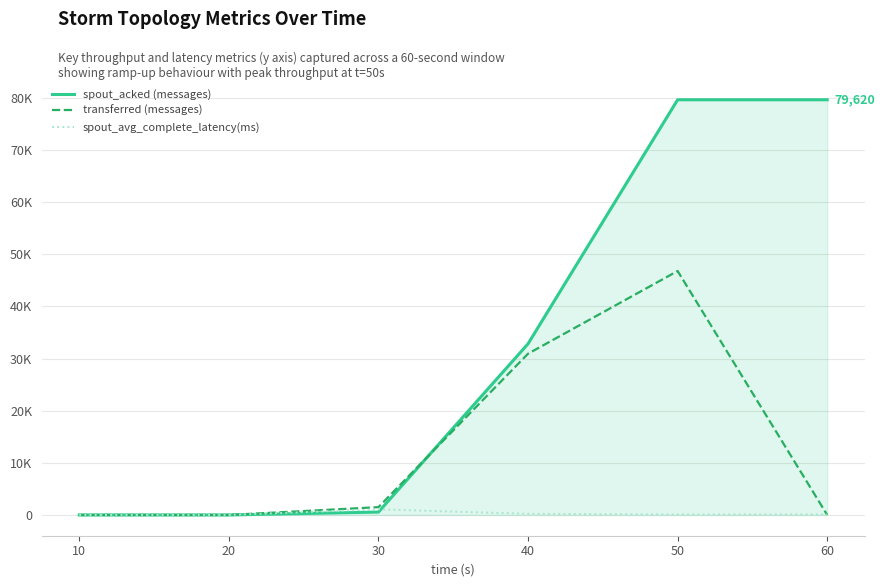

What are all the series names shown in the legend?

spout_acked (messages), transferred (messages), spout_avg_complete_latency(ms)